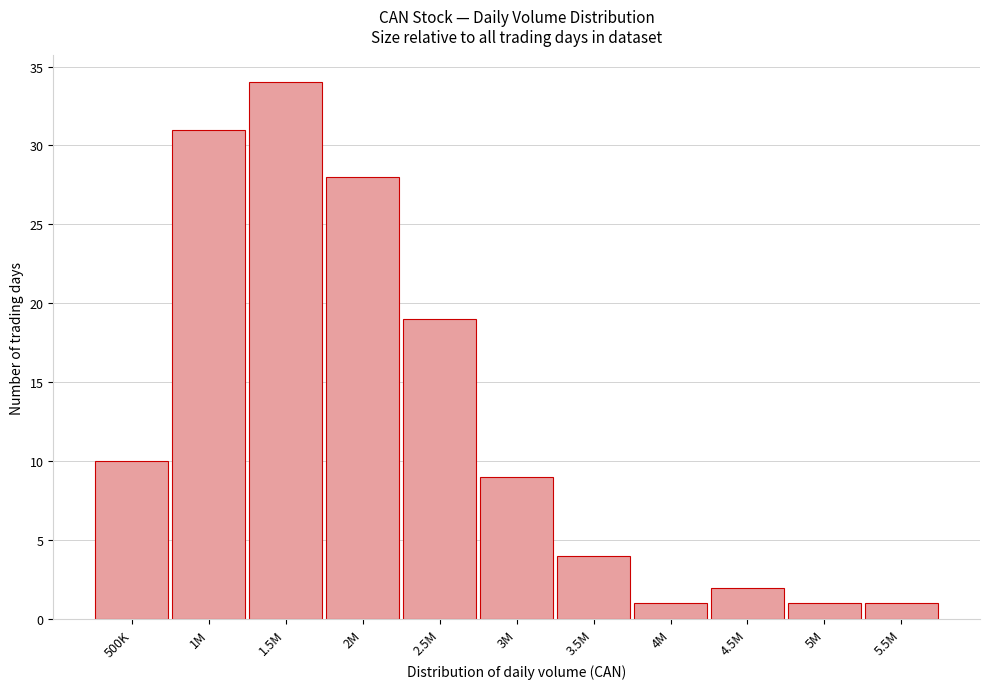

Reading left to right, transcribe all the data shown in this chart.

10	31	34	28	19	9	4	1	2	1	1